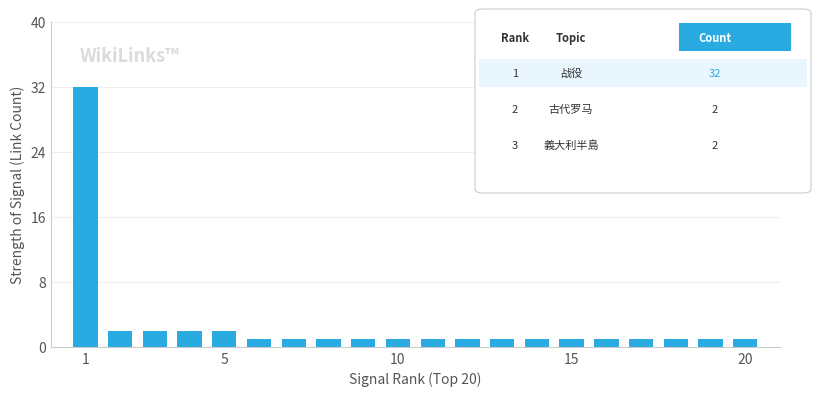

What is the value of the 8th bar from the left?

1